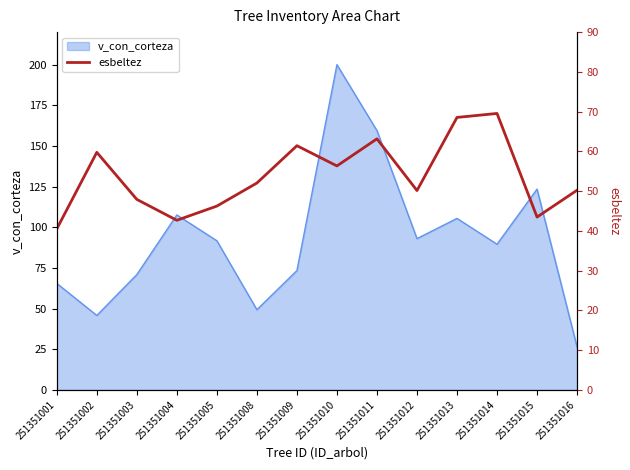

List the labels in order of value, largest first.

251351014, 251351013, 251351011, 251351009, 251351002, 251351010, 251351008, 251351016, 251351012, 251351003, 251351005, 251351015, 251351004, 251351001